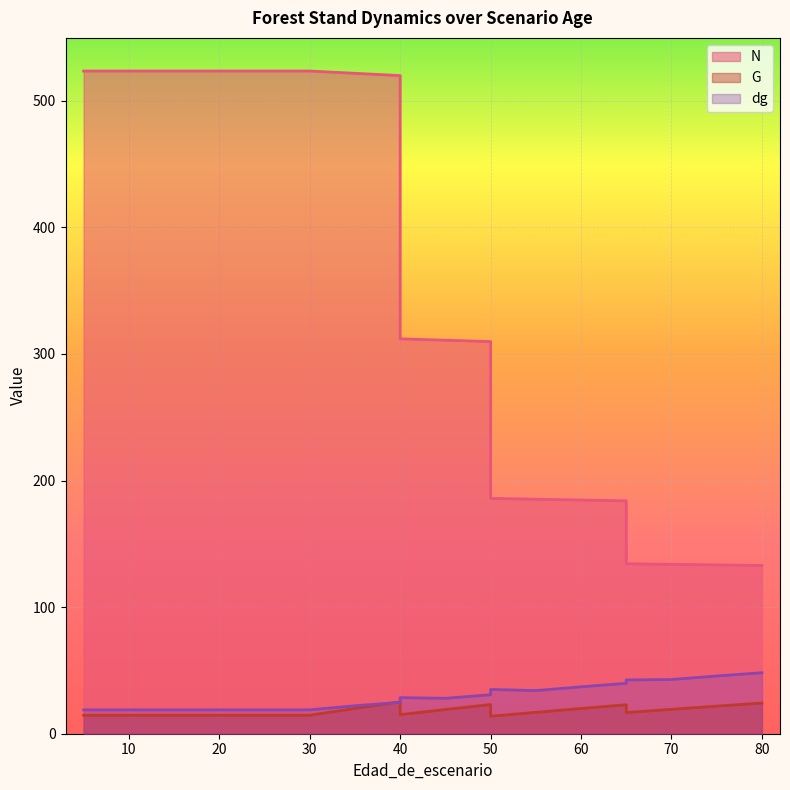

What value does the dg series have at 65?

39.8